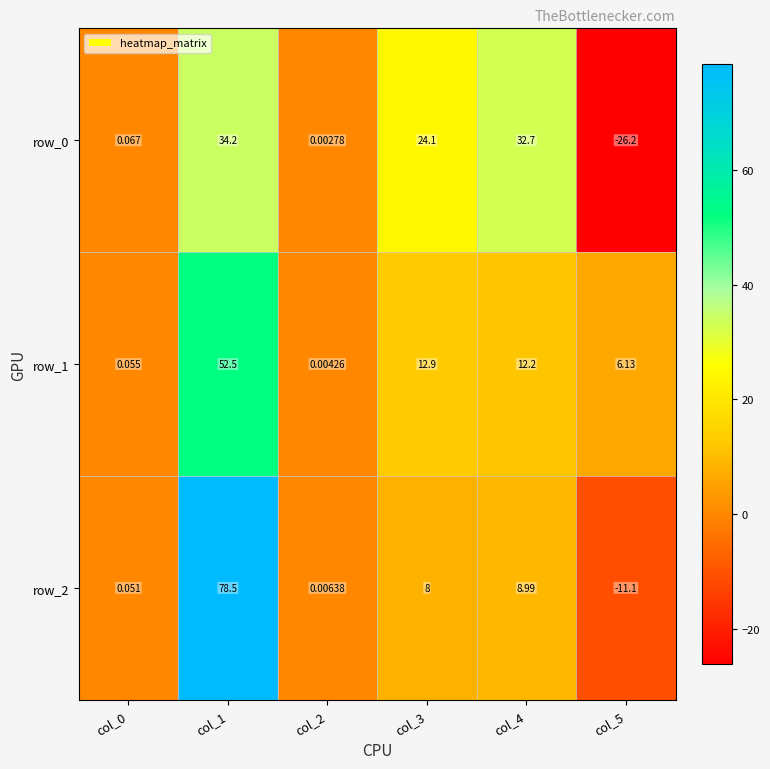

What is the sum of the row_1 values at col_4 and col_0?

12.3